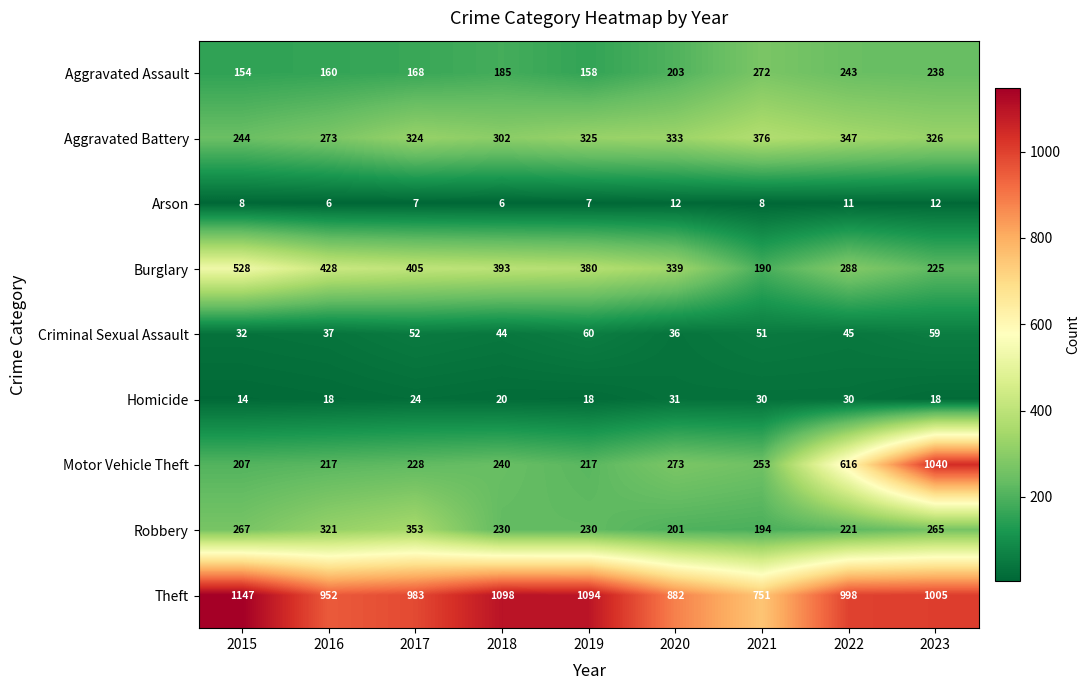

List the series in order of their peak value, highest first.

Theft, Motor Vehicle Theft, Burglary, Aggravated Battery, Robbery, Aggravated Assault, Criminal Sexual Assault, Homicide, Arson